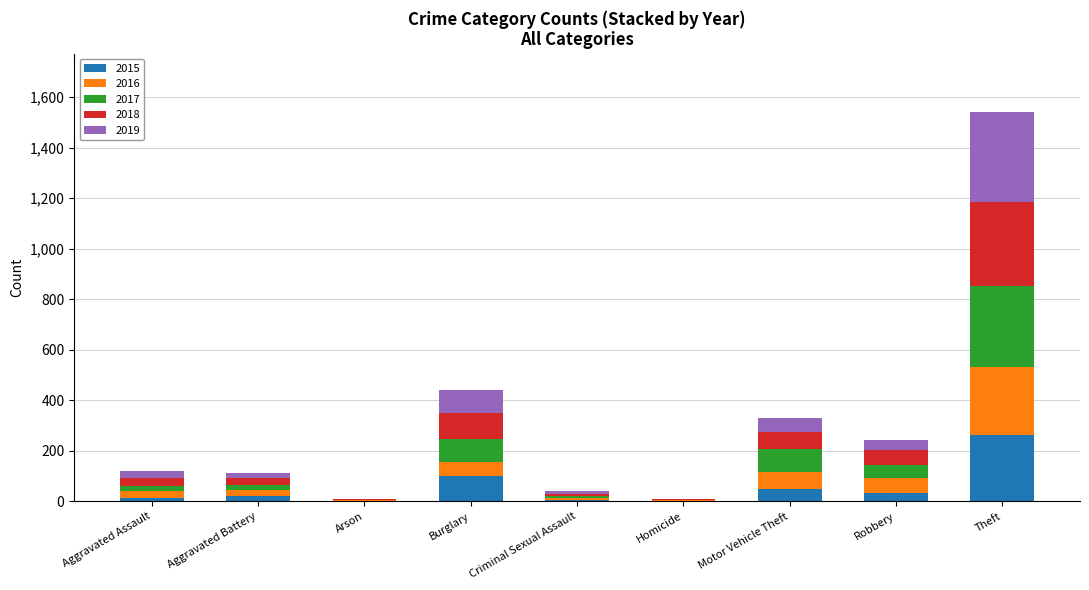

At which category is the sum across all series the highest?

Theft